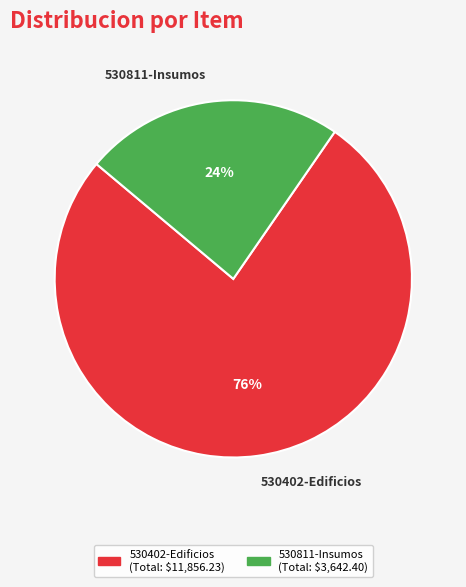

Which slice is the smallest?

530811-Insumos